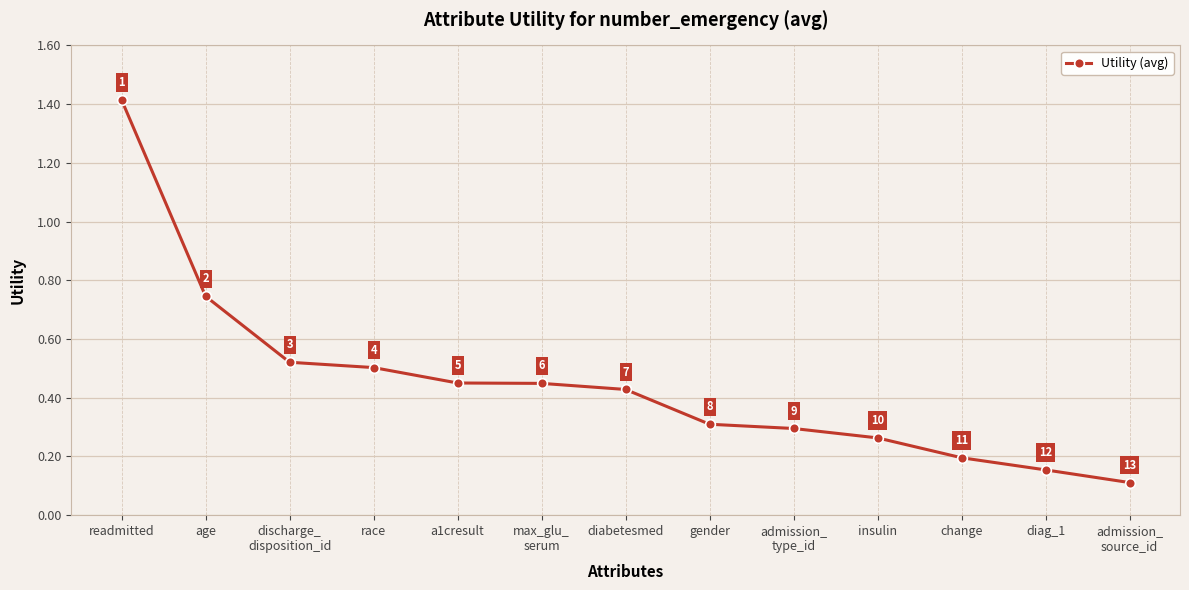

What is the label of the 12th point from the left?

diag_1